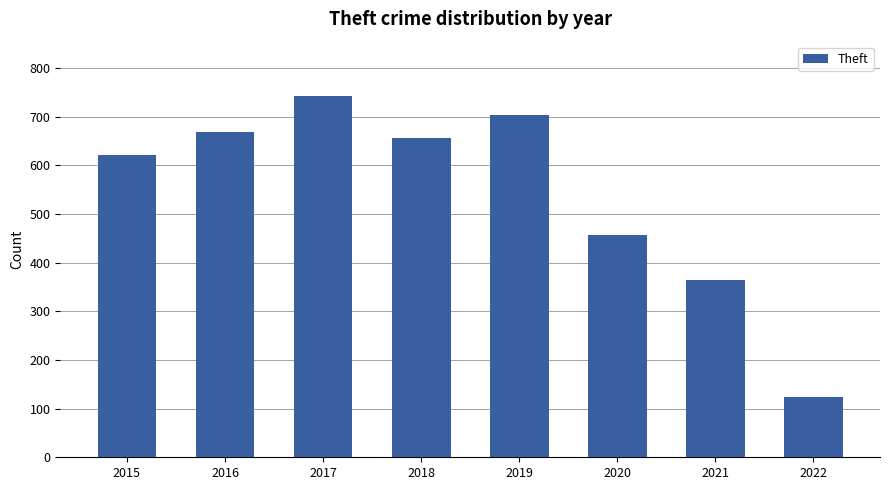

What is the greatest value displayed?

743